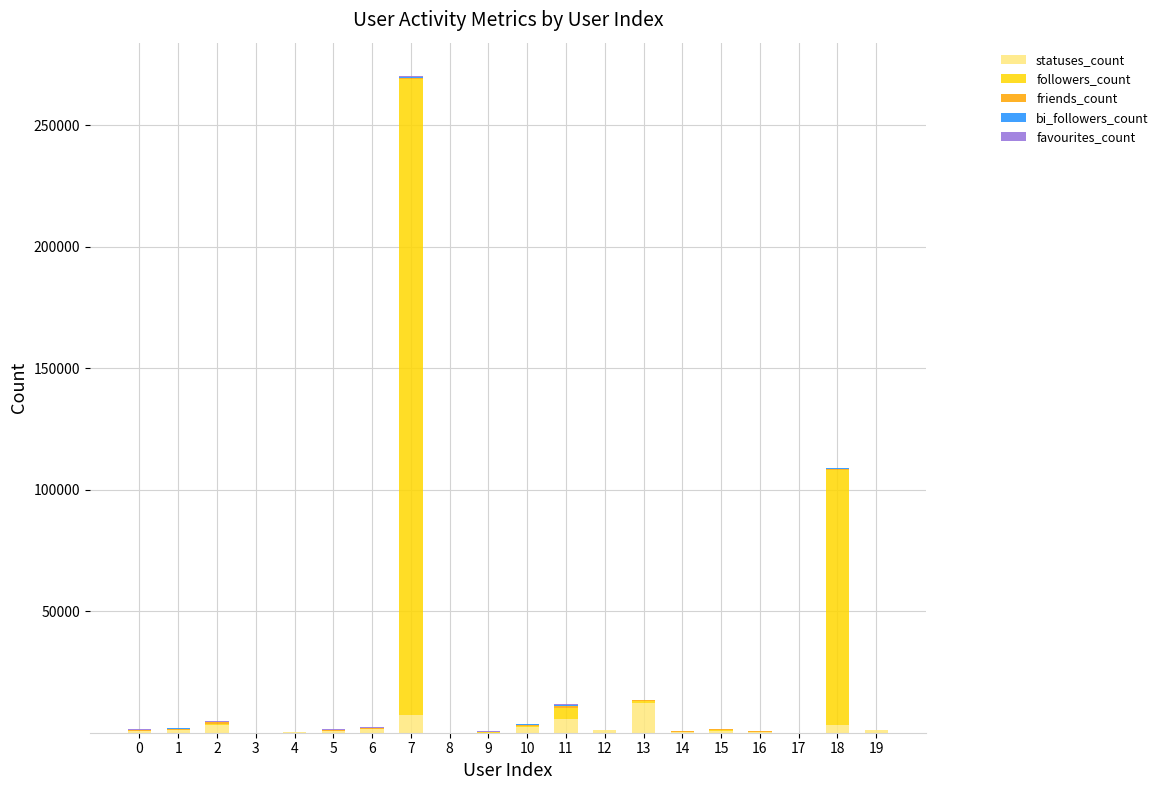

What is the maximum value for statuses_count?

12436